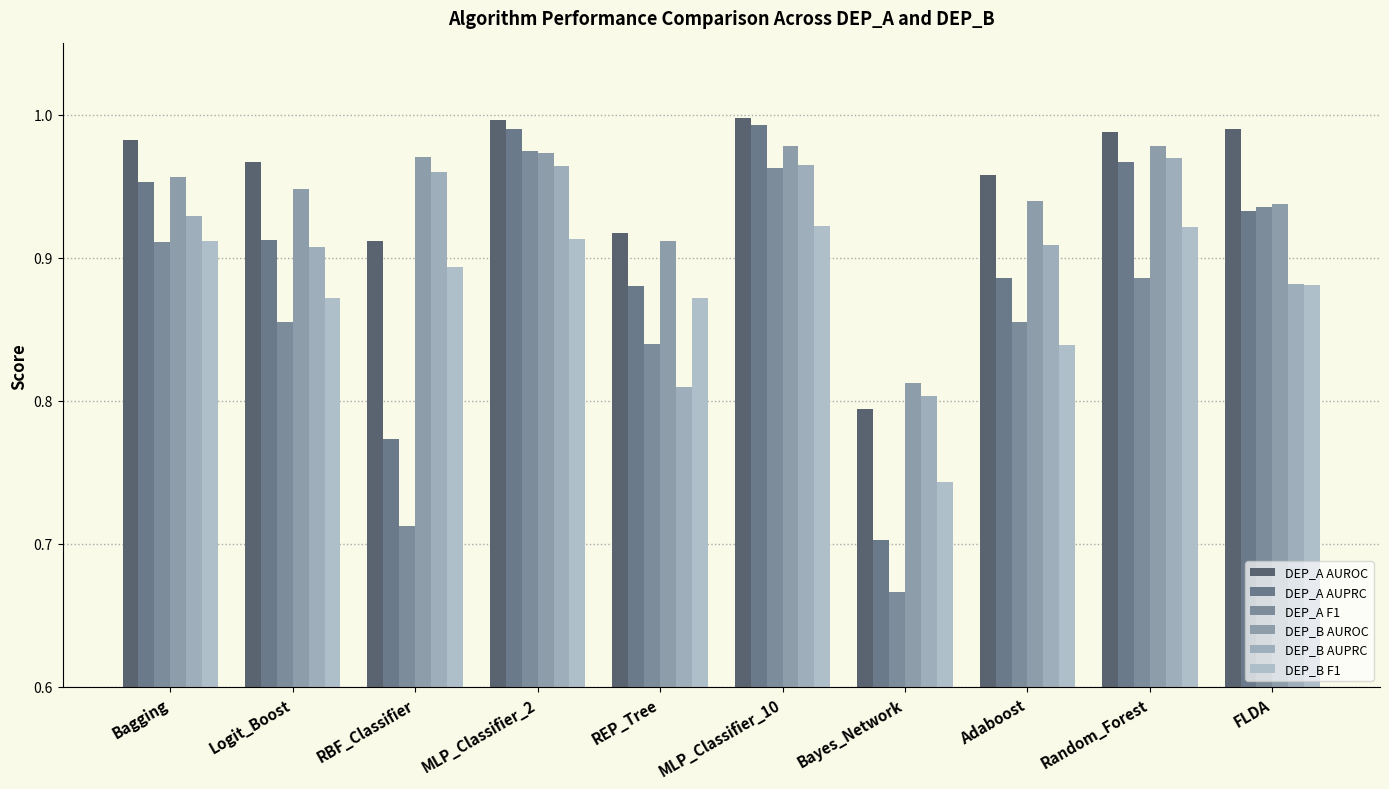

What is the difference between the second highest and minimum values in the DEP_A AUROC series?

0.2